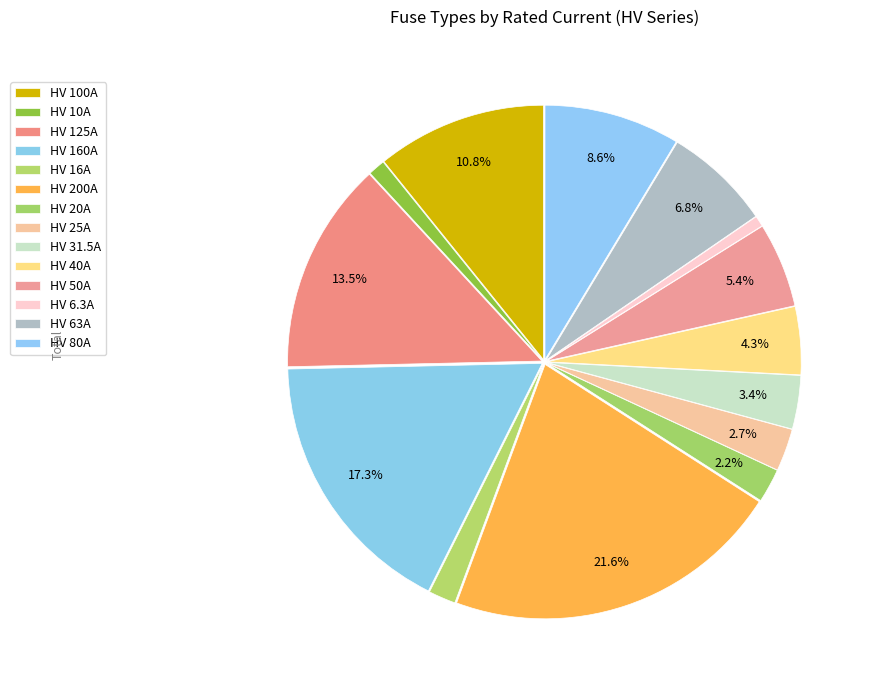

How many segments does this pie chart have?

14